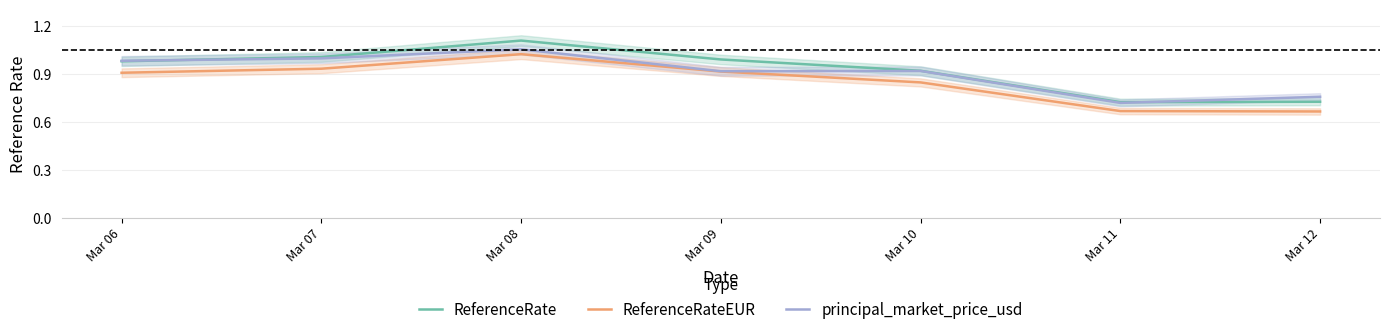

True or false: ReferenceRateEUR has a value of 0.4 at Mar 10.

False